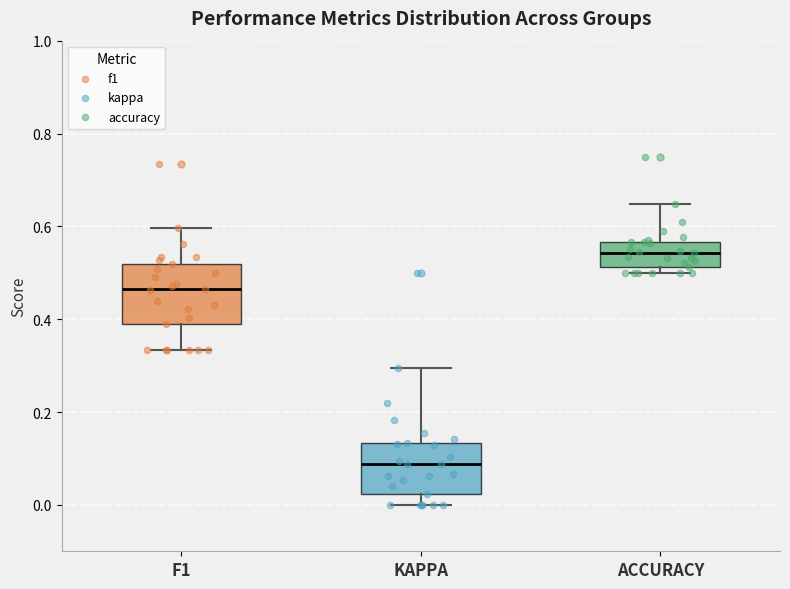

Reading left to right, read every box against the y-axis: the position of its median line, the range the box covers, and the ends of its whiskers. The values are not printed on the chart, so give them approximately, as read against the axis.

F1: median 0.46, box 0.38 to 0.52, whiskers 0.34 to 0.60
KAPPA: median 0.08, box 0.02 to 0.14, whiskers 0.00 to 0.30
ACCURACY: median 0.54, box 0.52 to 0.56, whiskers 0.50 to 0.64